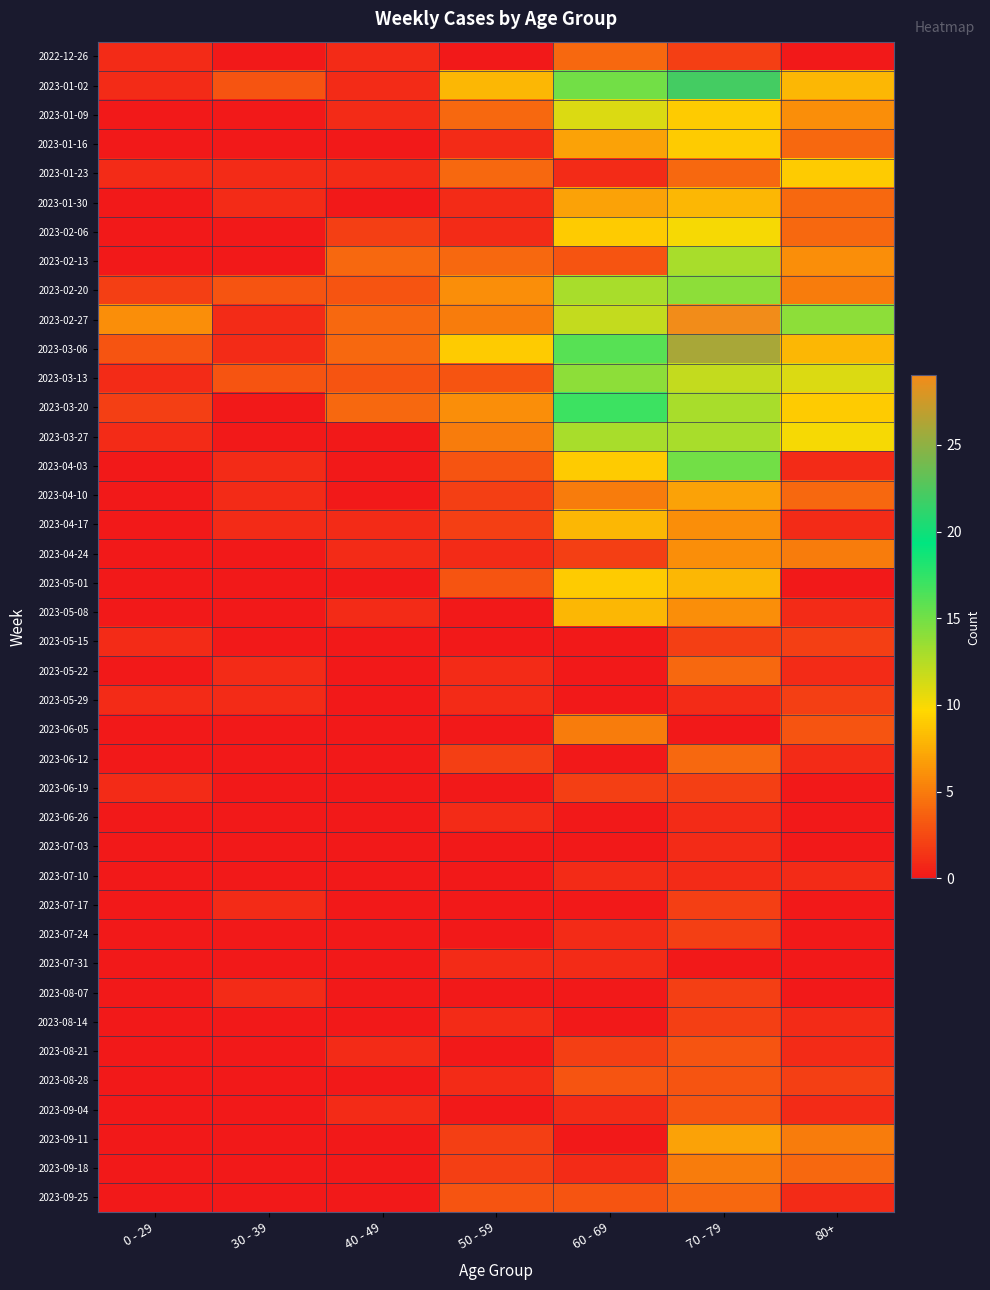

What is the total value across all series at 50 - 59?

83